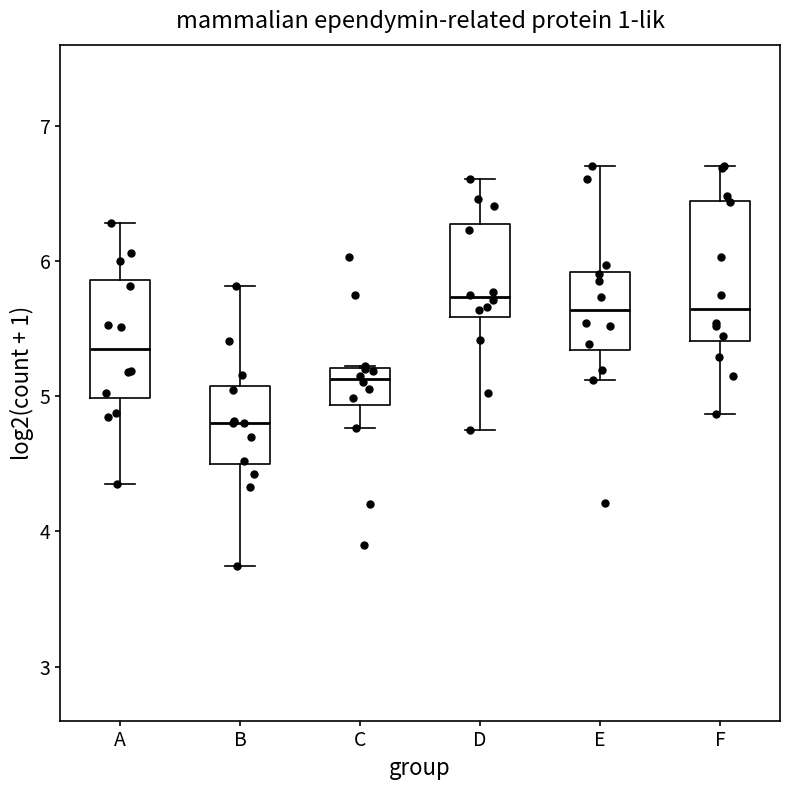

Reading left to right, transcribe this box plot: for each box, give where its median line is, the range the box spans, and where its two whiskers end, as read against the y-axis. The values are not printed on the chart, so give them approximately, as read against the axis.

A: median 5.3, box 5.0 to 5.9, whiskers 4.4 to 6.3
B: median 4.8, box 4.5 to 5.1, whiskers 3.7 to 5.8
C: median 5.1, box 4.9 to 5.2, whiskers 4.8 to 5.2
D: median 5.7, box 5.6 to 6.3, whiskers 4.8 to 6.6
E: median 5.6, box 5.3 to 5.9, whiskers 5.1 to 6.7
F: median 5.6, box 5.4 to 6.4, whiskers 4.9 to 6.7